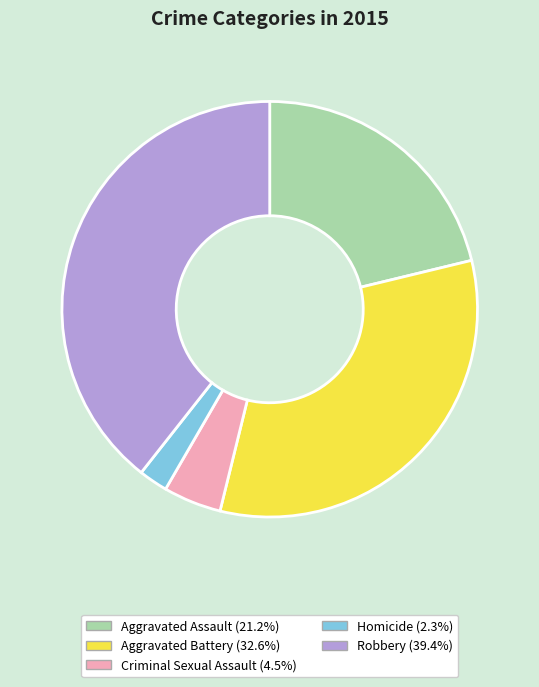

Which category has the biggest portion of the pie?

Robbery